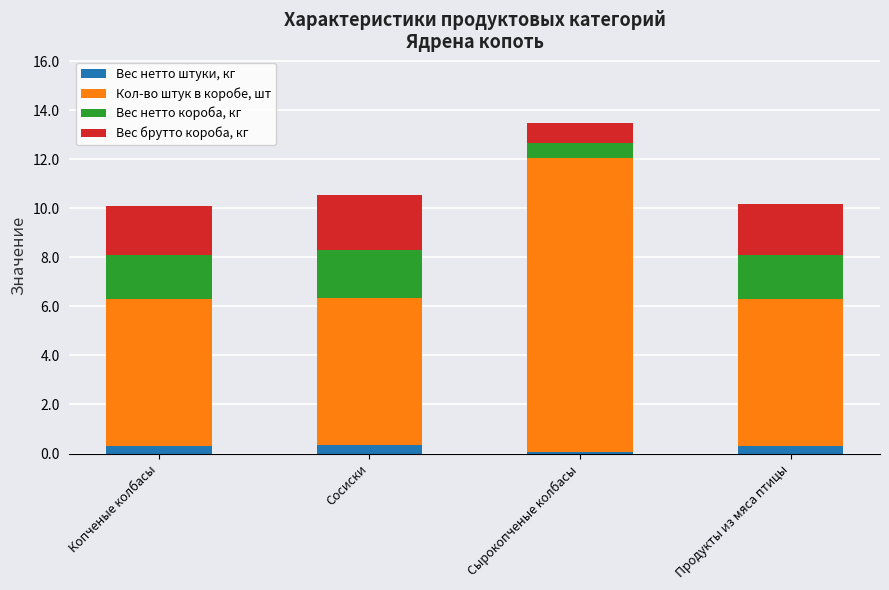

Reading left to right, transcribe the values for Вес нетто штуки, кг.

Копченые колбасы=0.3	Сосиски=0.3	Сырокопченые колбасы=0.1	Продукты из мяса птицы=0.3